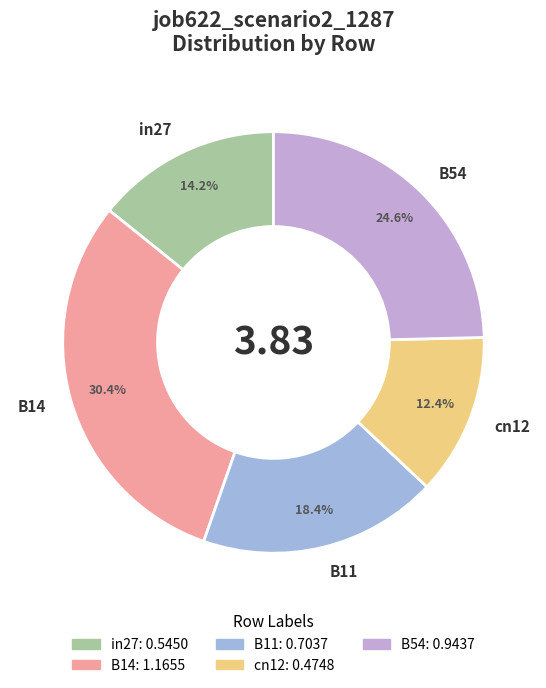

Rank the categories by value from highest to lowest.

B14, B54, B11, in27, cn12